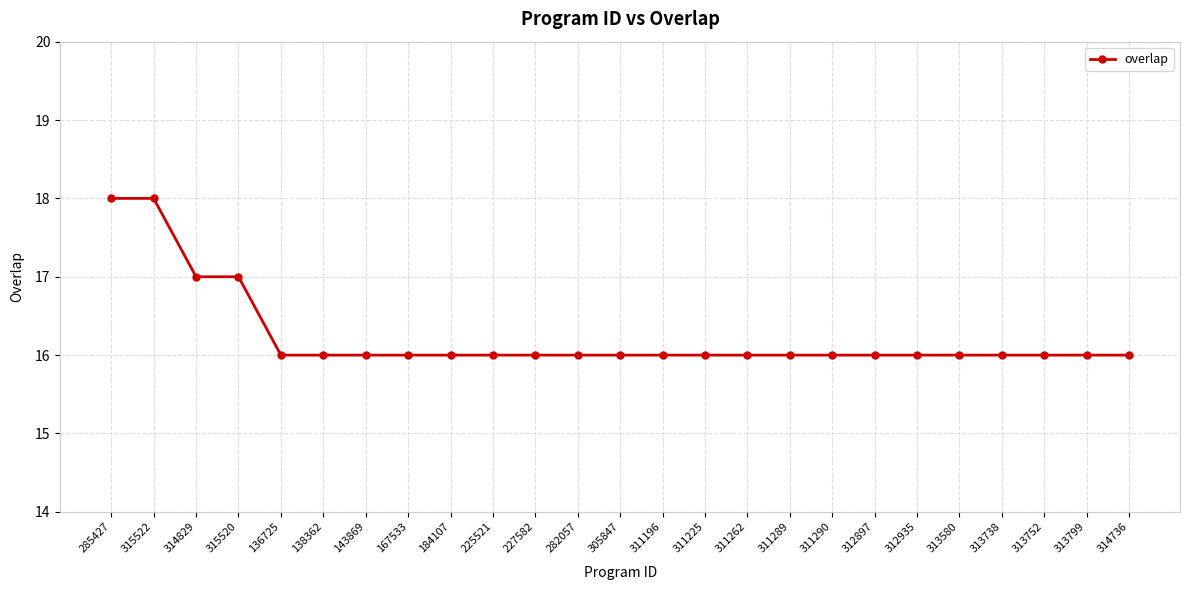

What is the maximum value shown in the chart?

18